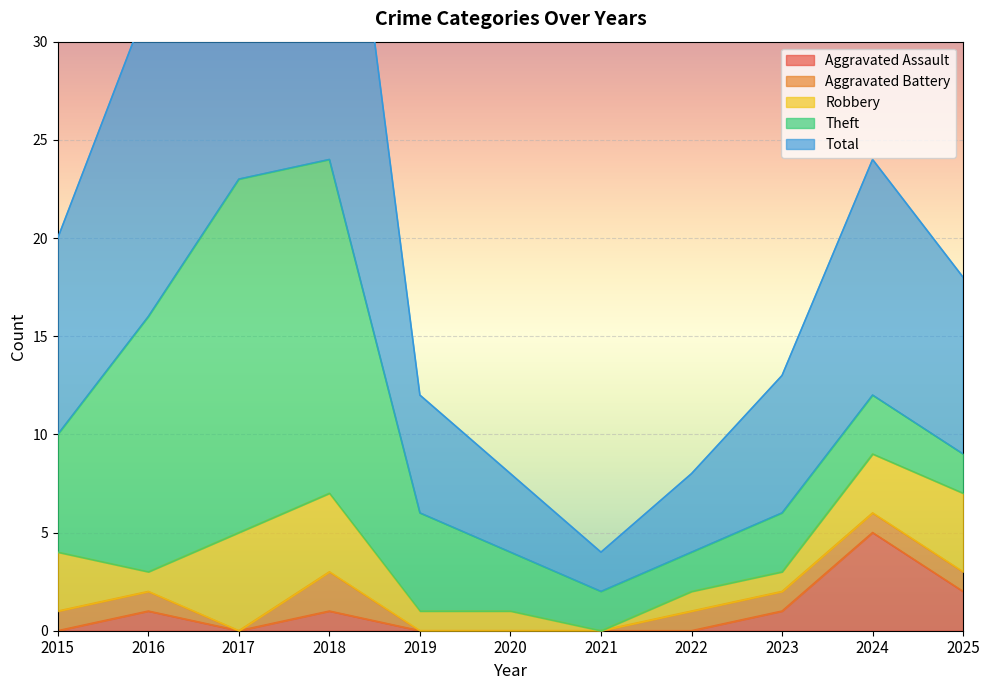

How many distinct data groups are displayed?

5